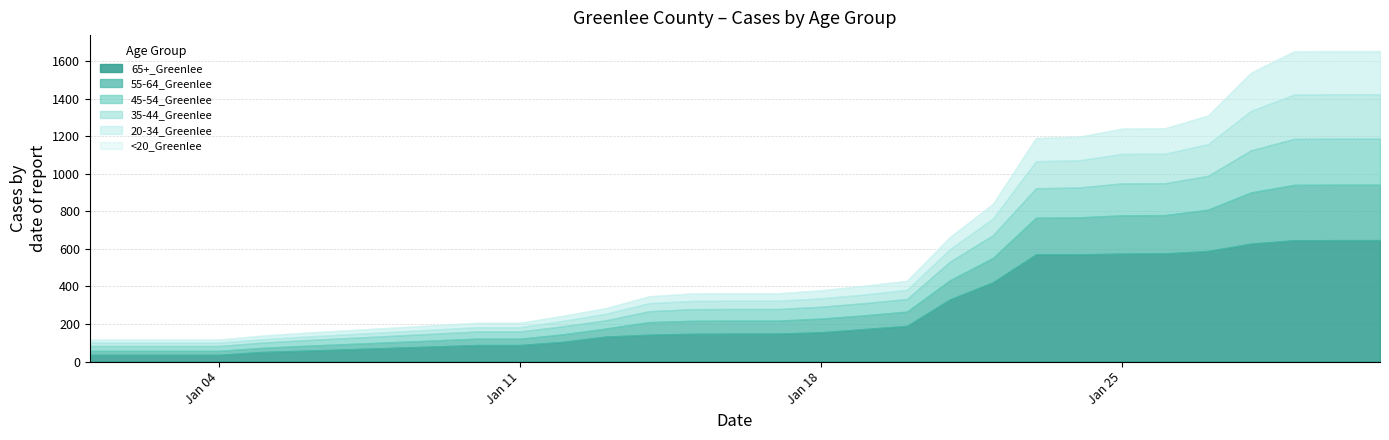

True or false: 45-54_Greenlee and 55-64_Greenlee intersect in this chart.

False